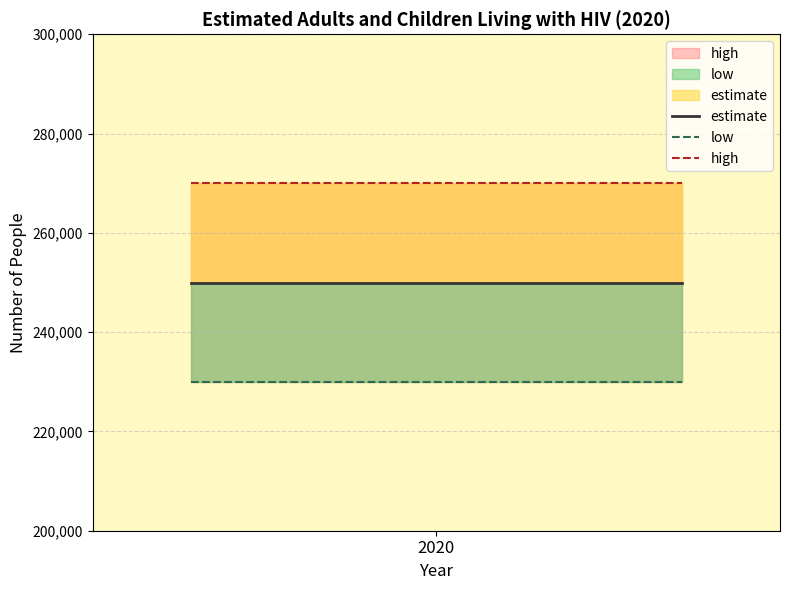

Which series has the widest spread of values?

estimate